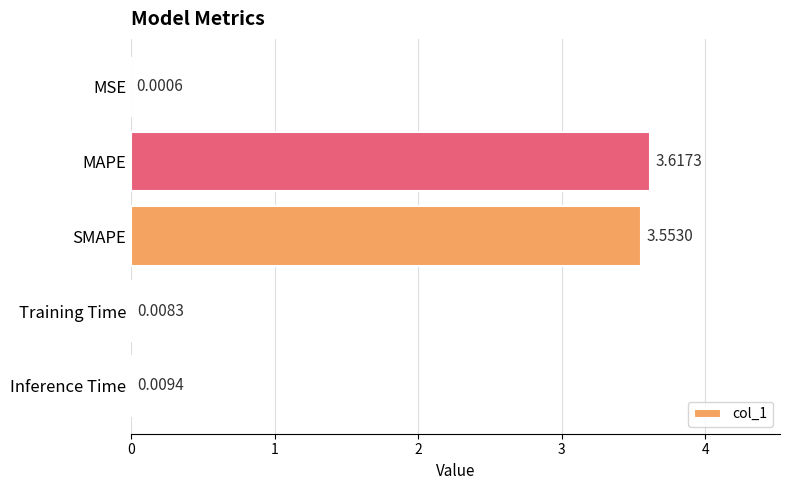

Between Inference Time and MAPE, which is larger?

MAPE